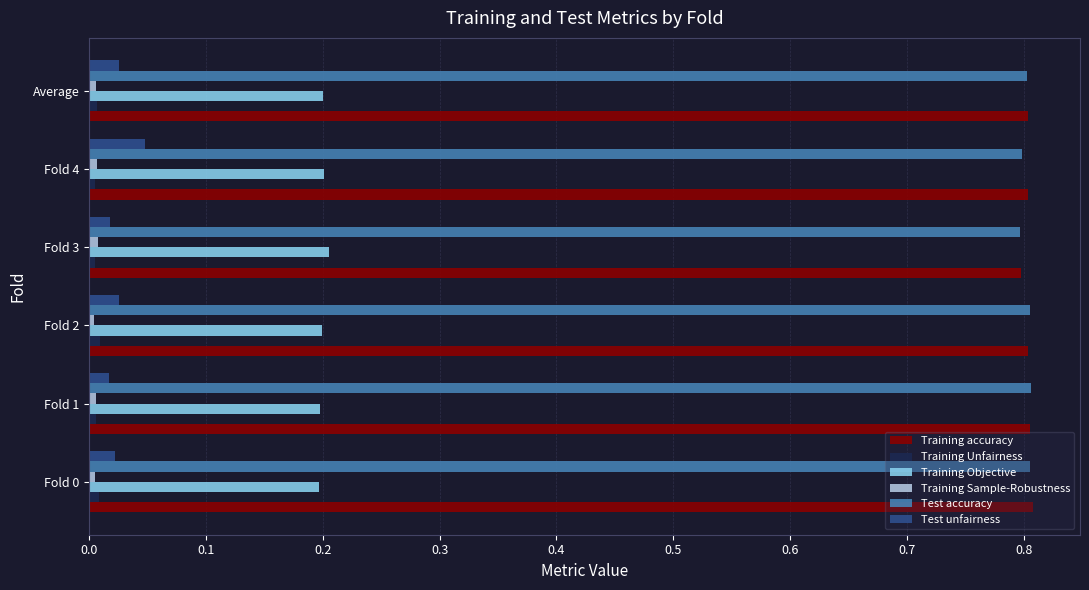

Is it true that Training accuracy equals 0.8 at Fold 3?

True